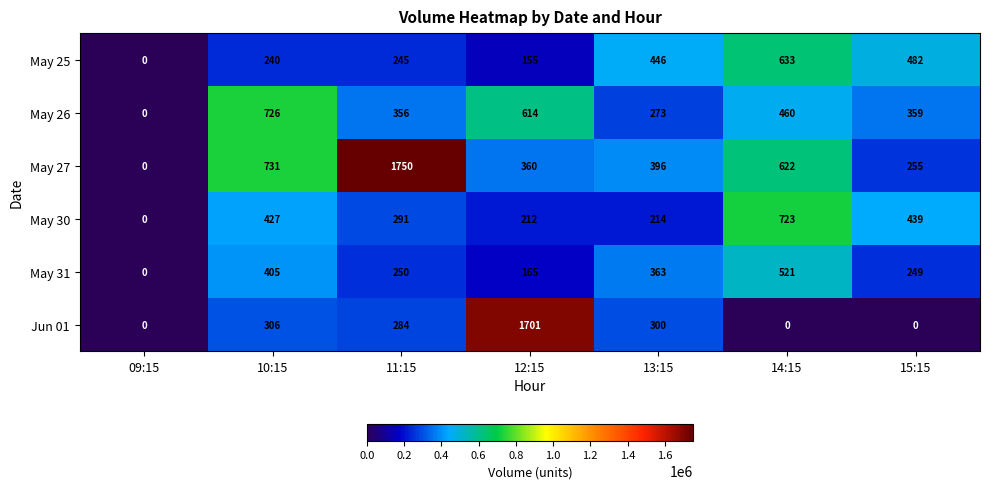

Count the number of data series in this chart.

6